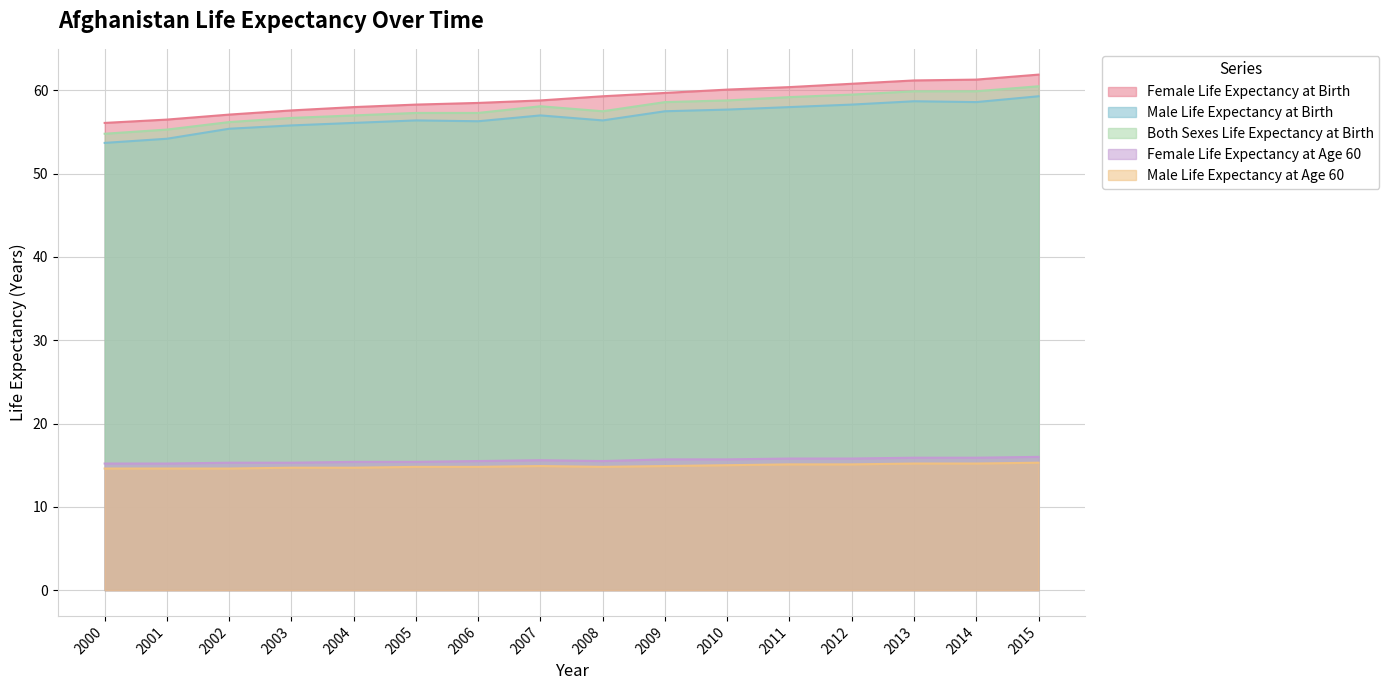

Which category has the lowest value in the Female Life Expectancy at Age 60 series?

2000